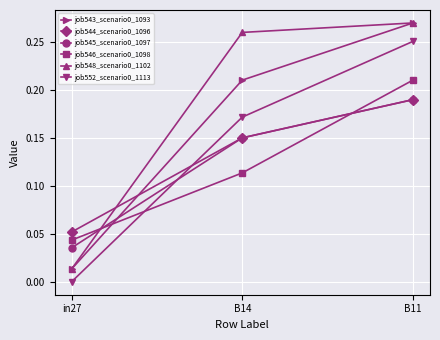

Which category has the lowest value across all series?

in27